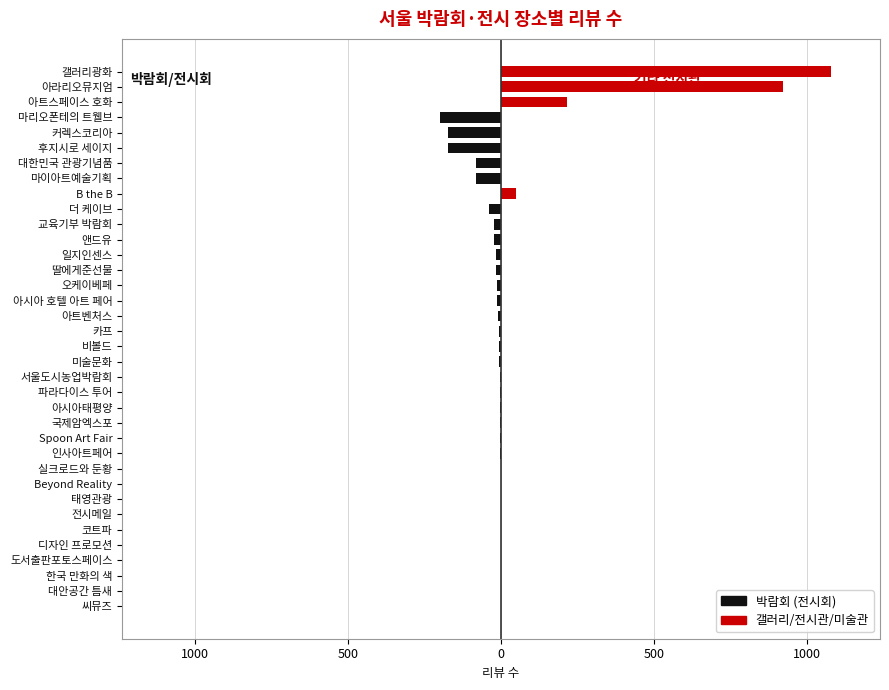

Is it true that 박람회 equals -76 at 씨뮤즈?

False